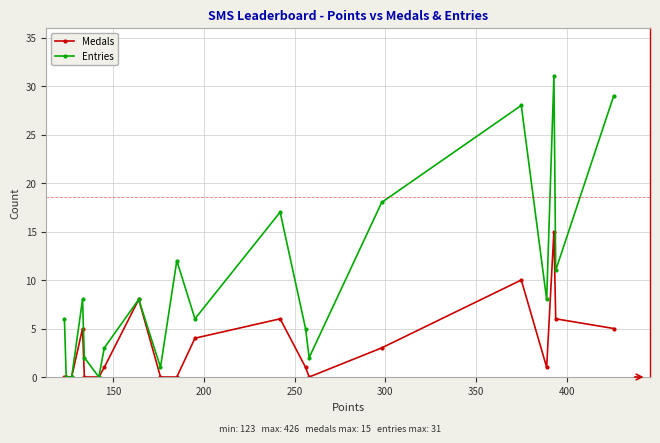

Which series has the largest total across all categories?

Entries